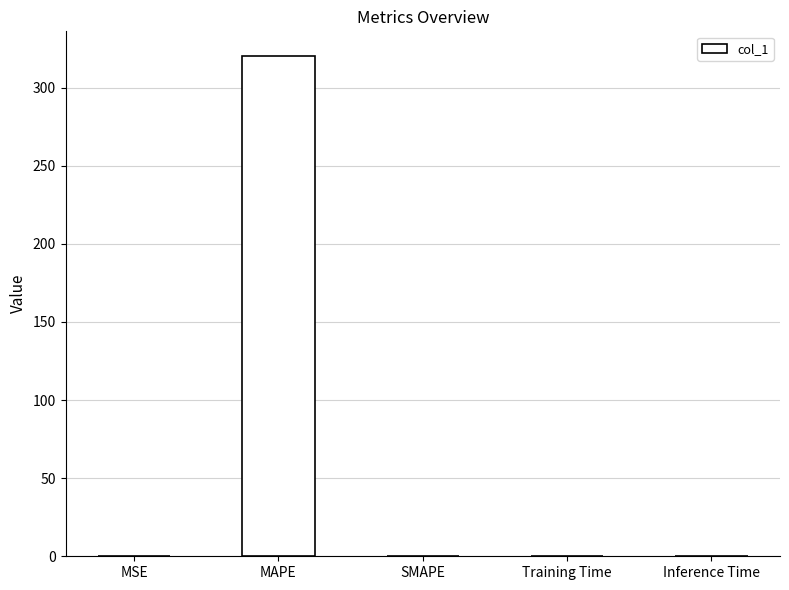

Between MAPE and MSE, which is larger?

MAPE